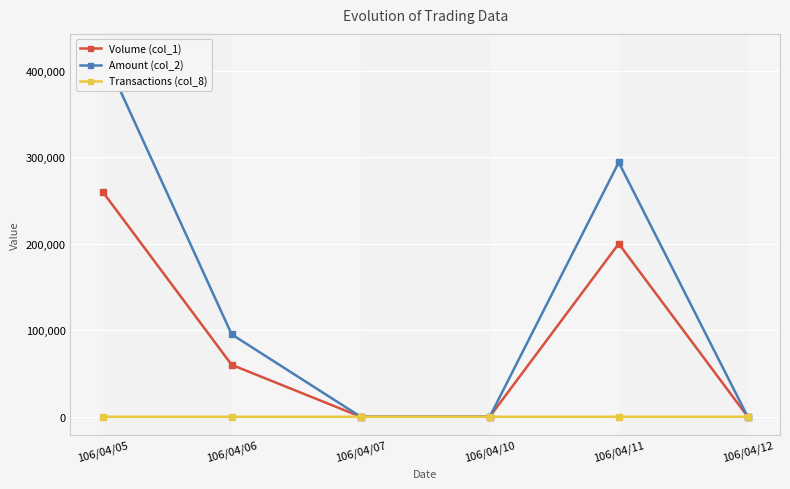

Is this an area chart (filled region under the line)?

No